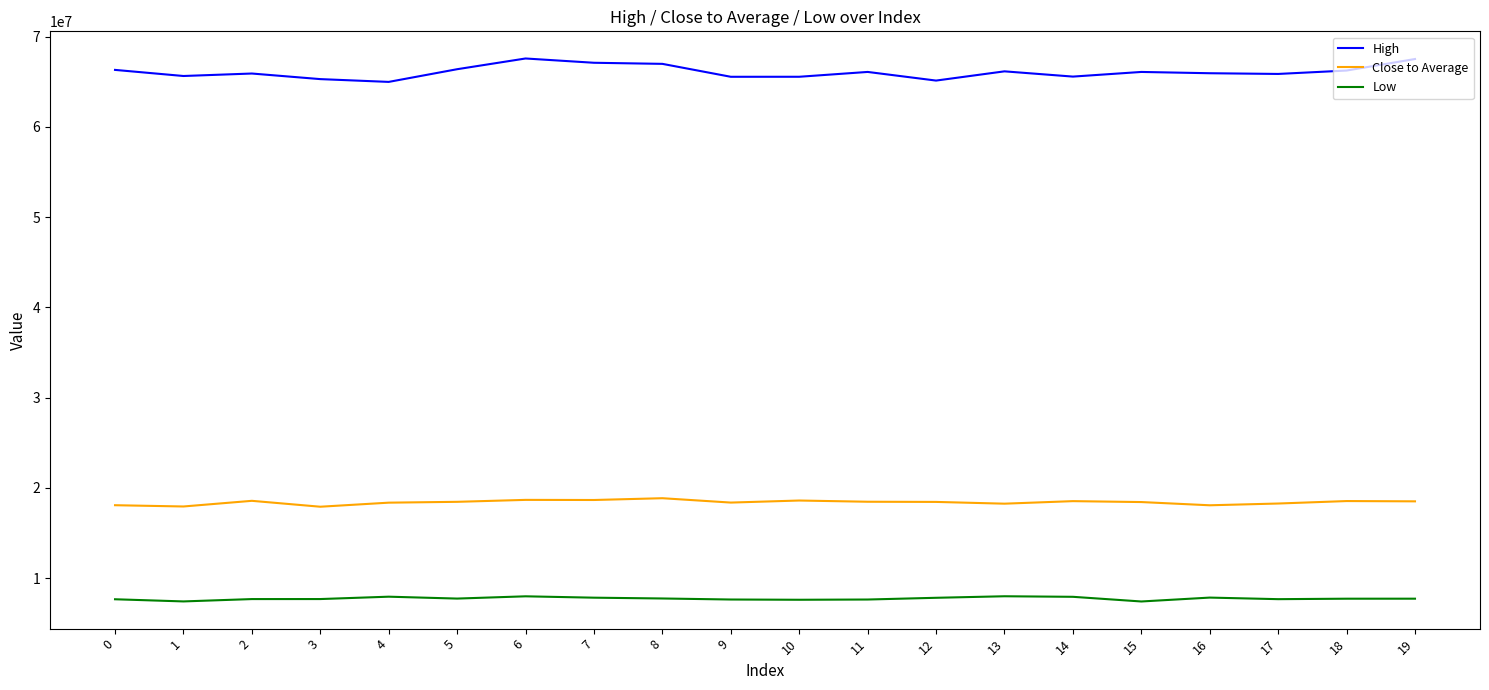

What is the difference between the highest and lowest values at 15?

58683338.2